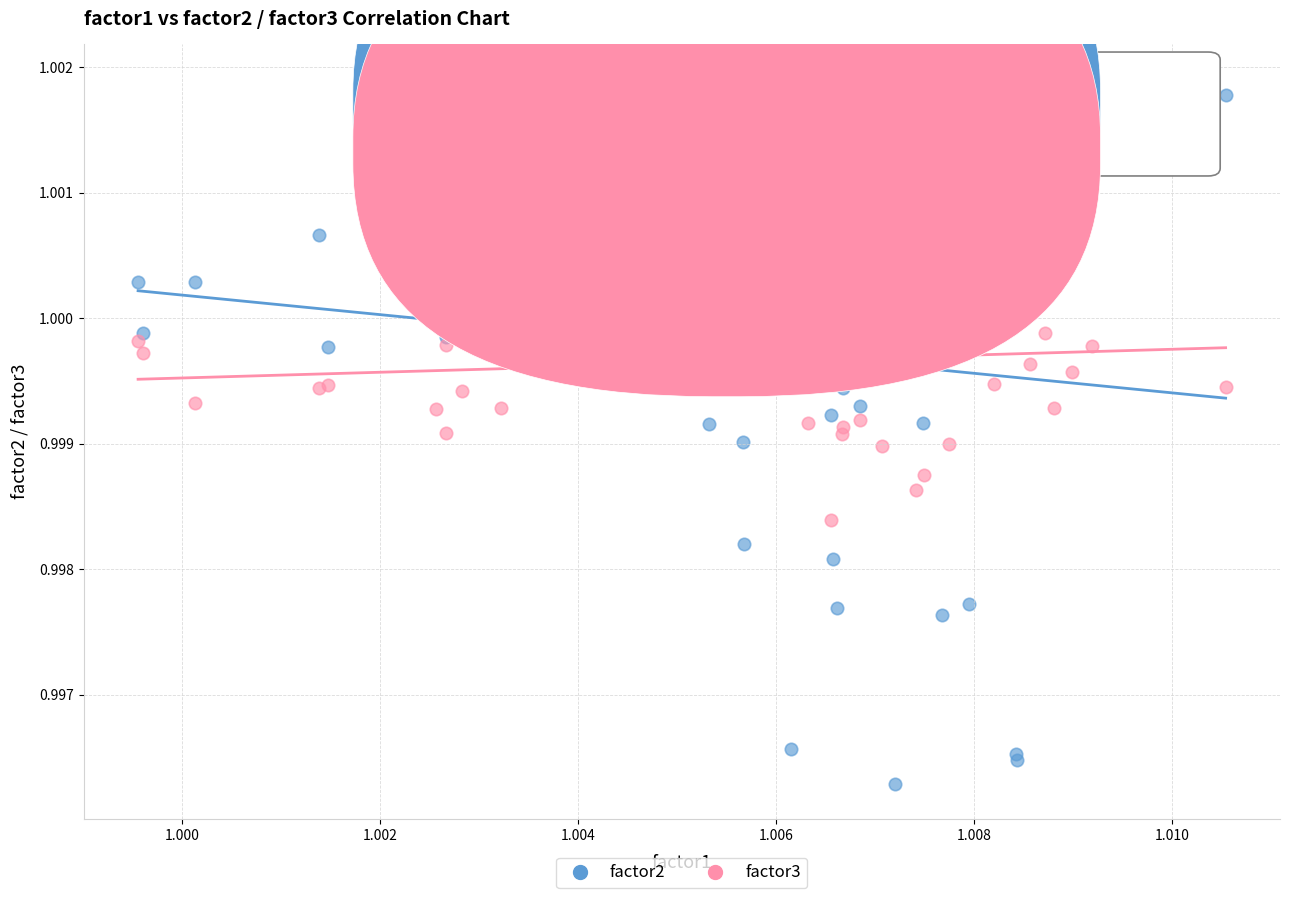

What are all the series names shown in the legend?

factor2, factor3